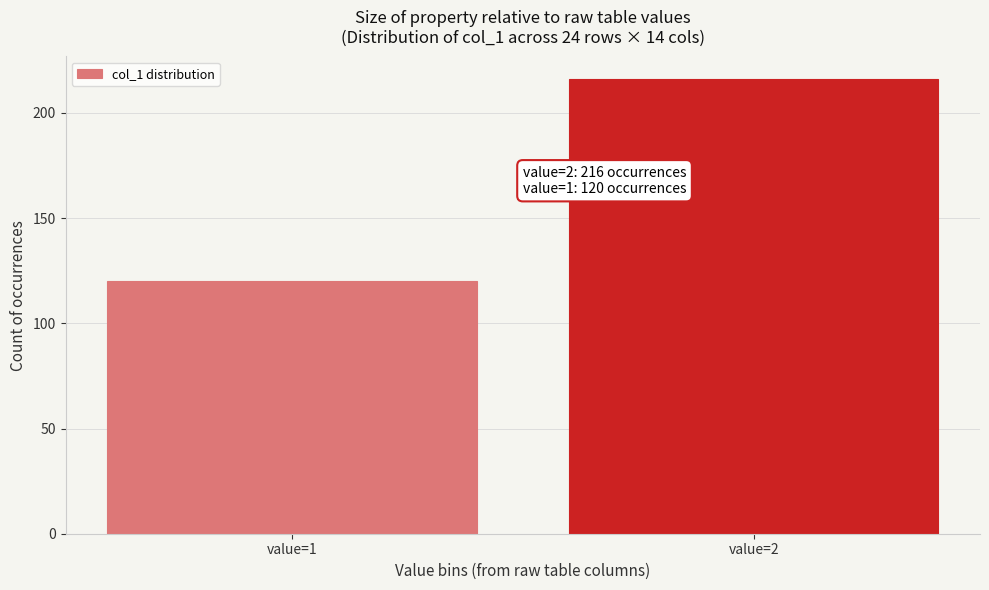

Reading left to right, list all the values displayed in this chart.

120	216